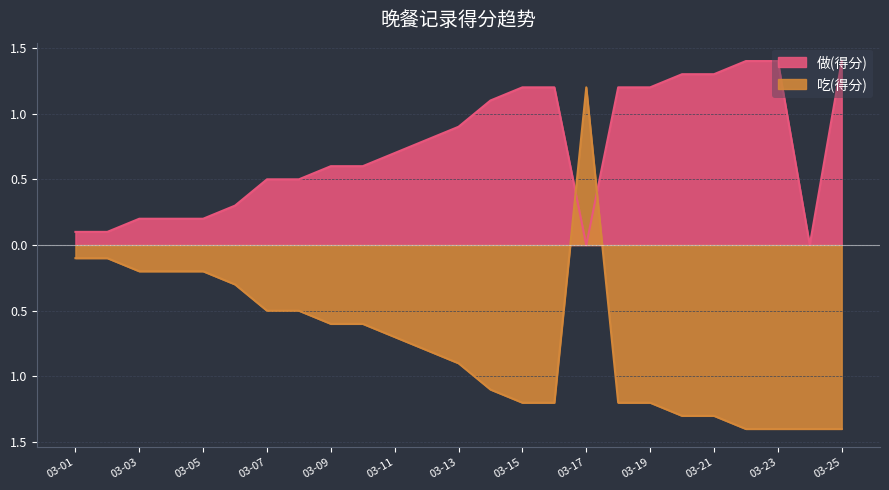

What is the difference between the second highest and second lowest values in the 做(得分) series?

1.4